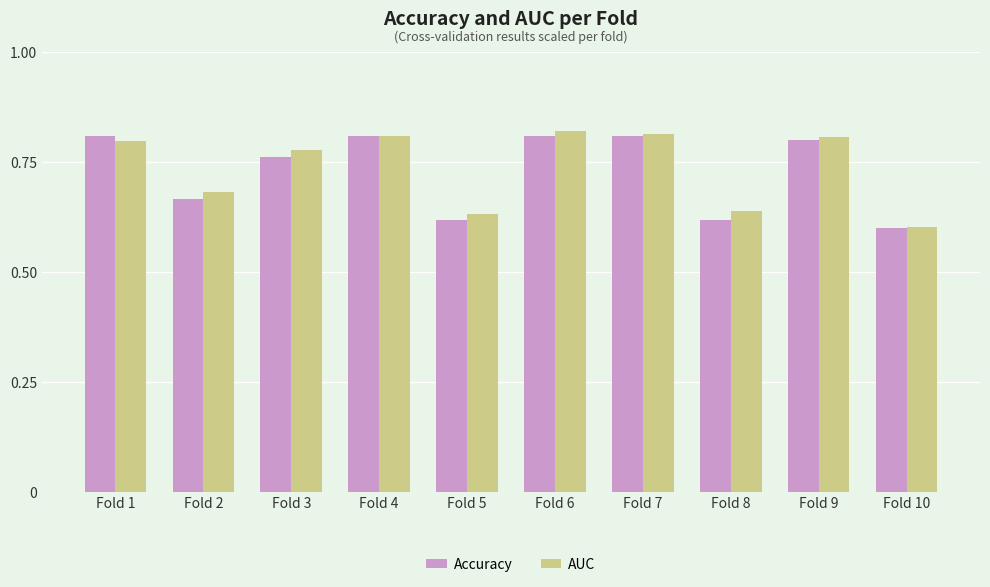

How many Accuracy values are between 0 and 1?

10